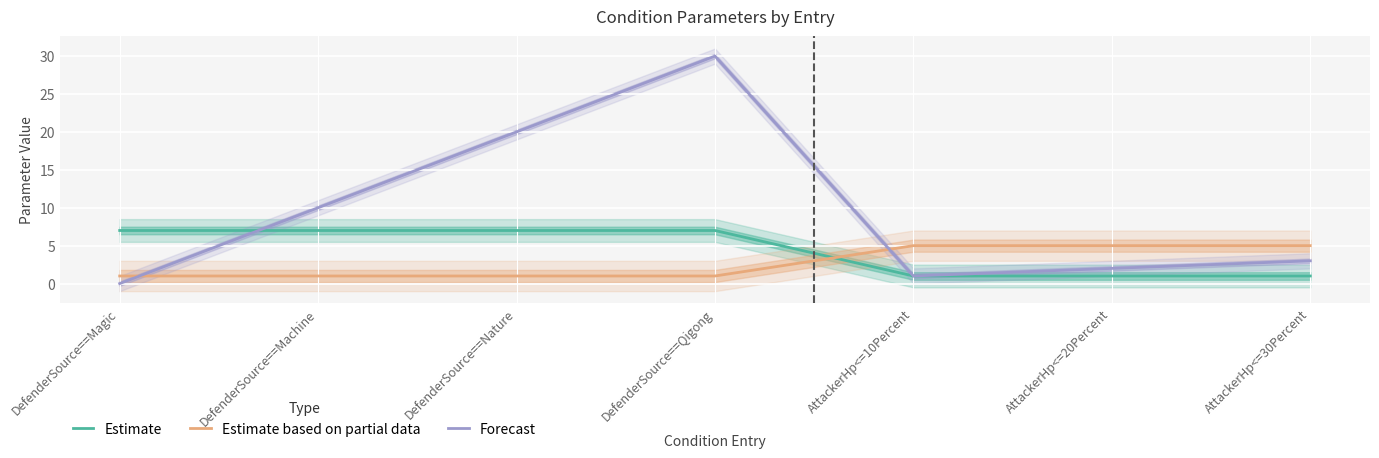

Which category has the lowest value across all series?

DefenderSource==Magic